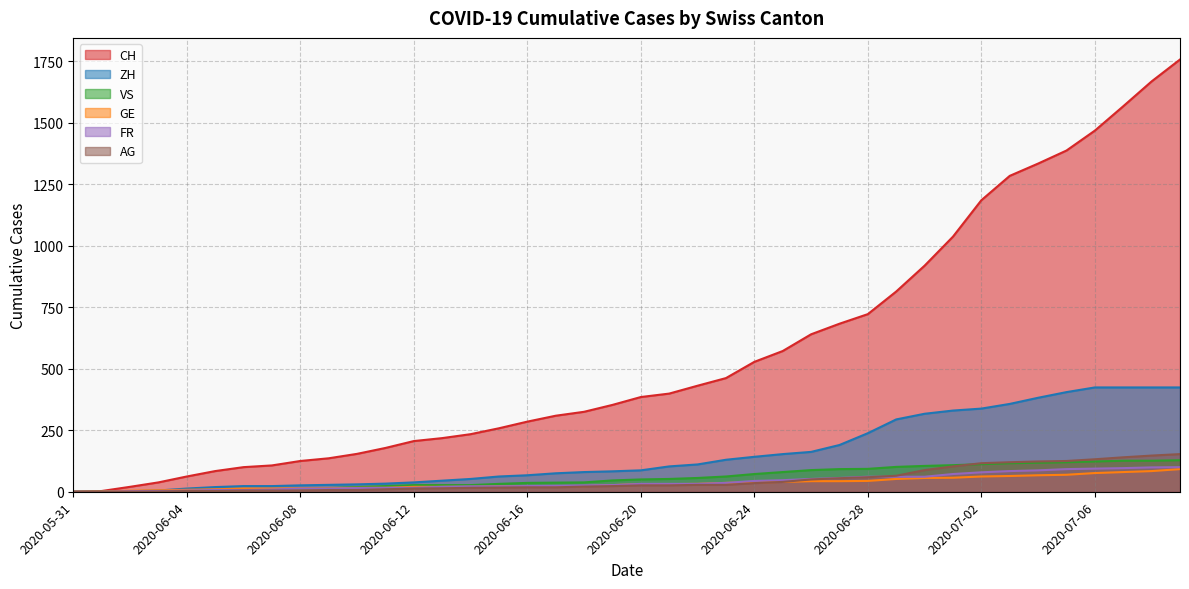

At 2020-05-31, list the series in order from largest to smallest.

CH, VS, GE, FR, AG